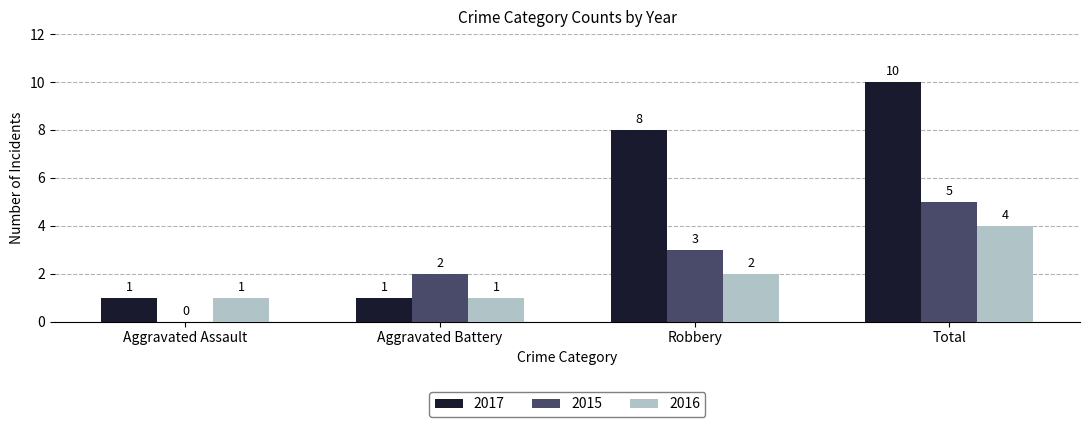

True or false: 2016 has a value of 4 at Total.

True